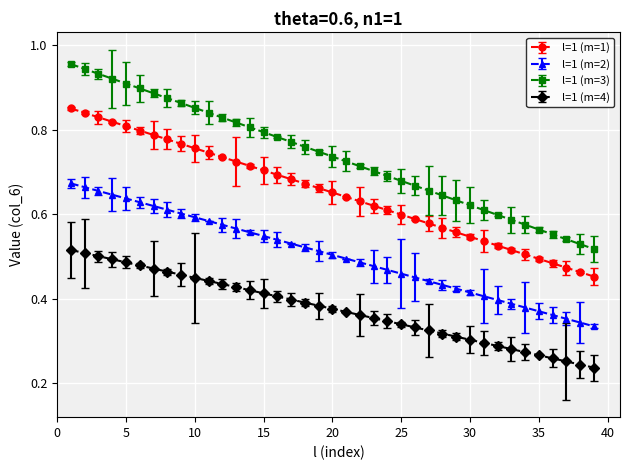

What is the sum of all l=1 (m=3) values?

28.7